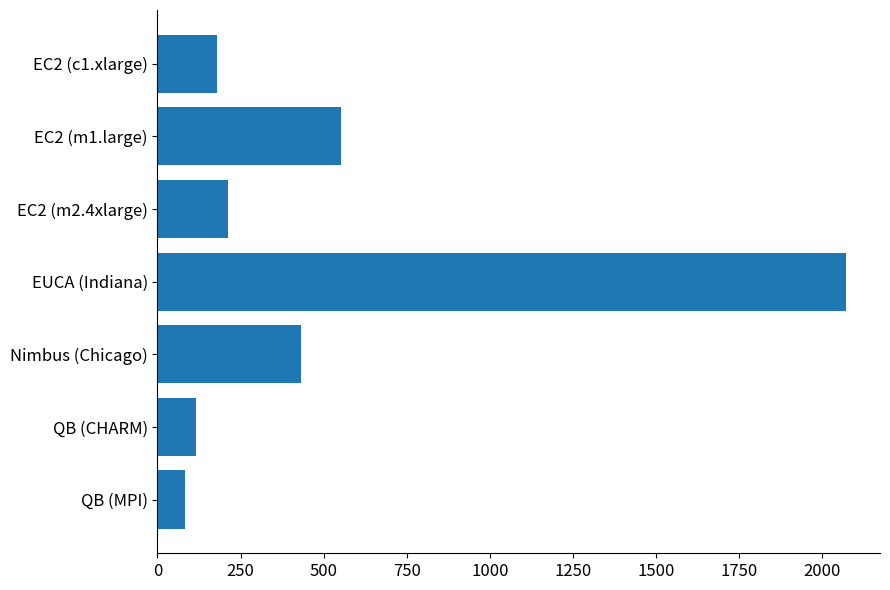

How many data points are less than 213?

3